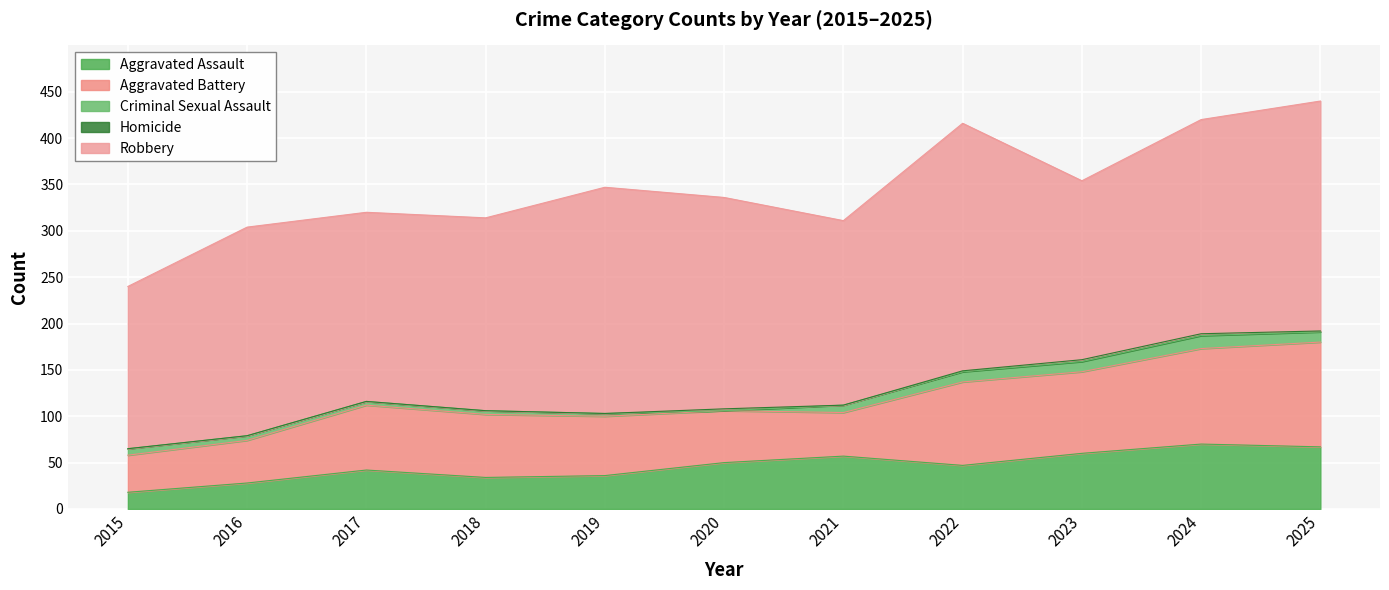

Which has a higher value, 2015 or 2022?

2022